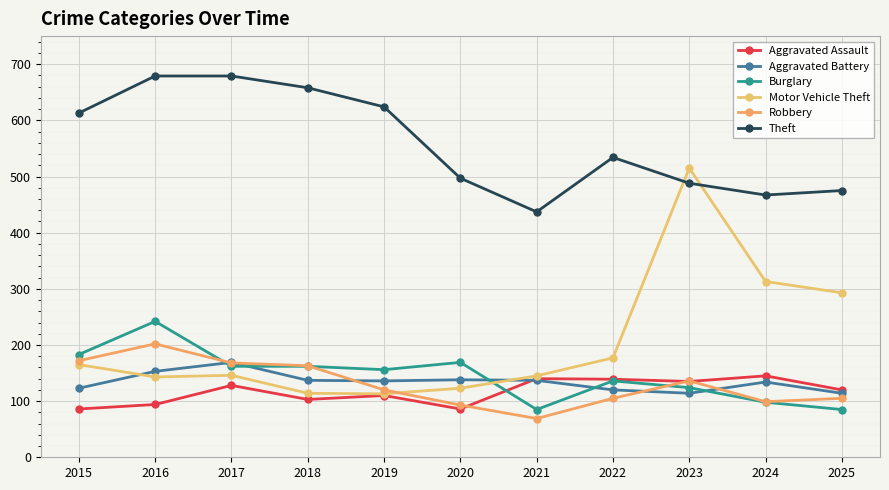

What is the maximum value for Burglary?

242